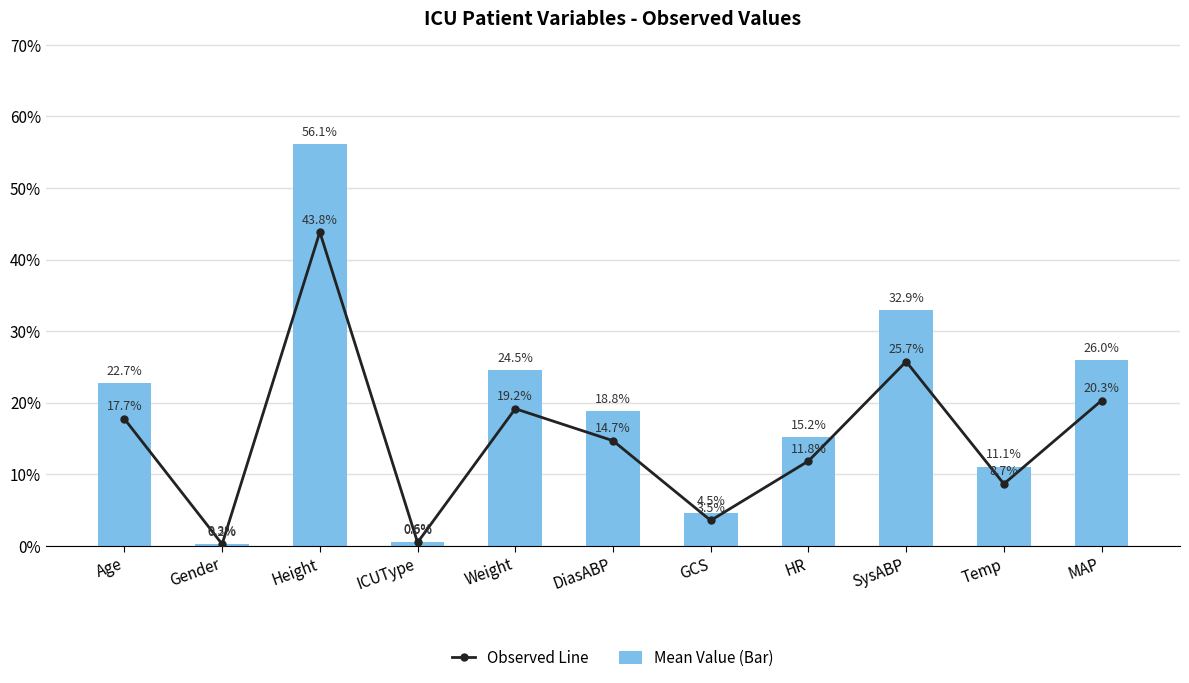

Which series has the largest range (max minus min)?

Mean Value (Bar)